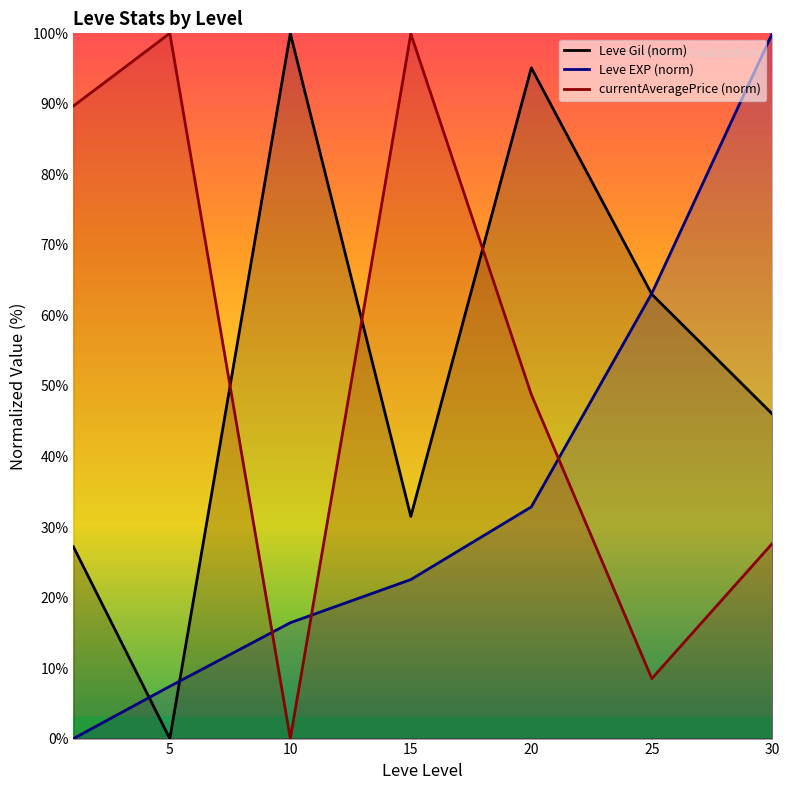

Between which two adjacent categories do currentAveragePrice (norm) and Leve Gil (norm) first intersect?

5 and 10